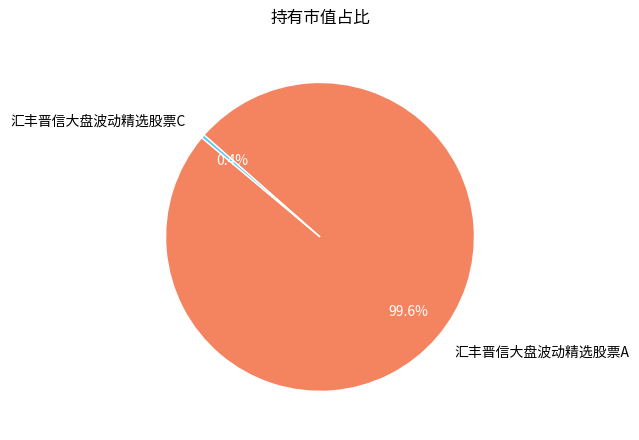

Rank the categories by value from highest to lowest.

汇丰晋信大盘波动精选股票A, 汇丰晋信大盘波动精选股票C